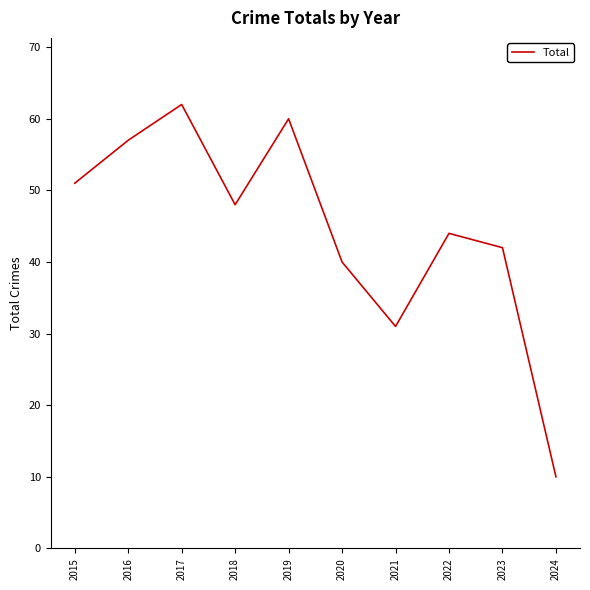

Read the value at 2019.

60